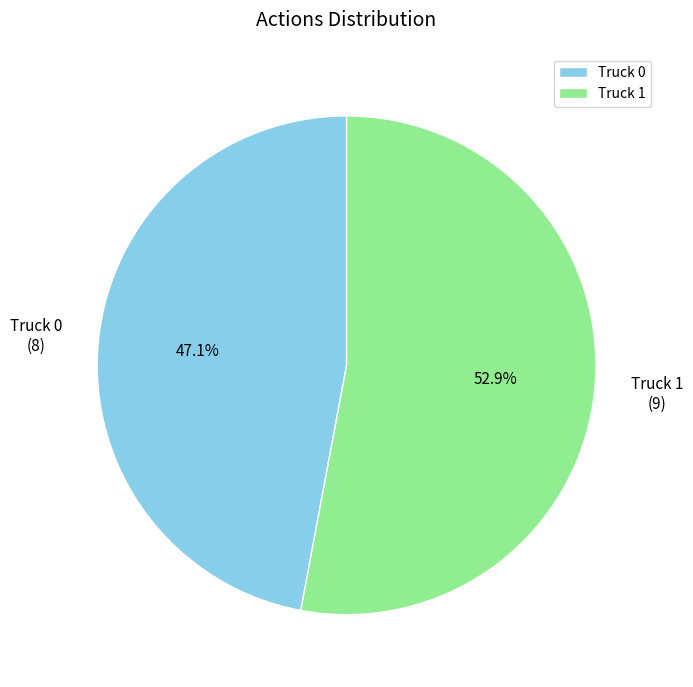

Is the sum of Truck 0 and Truck 1 greater than half?

Yes